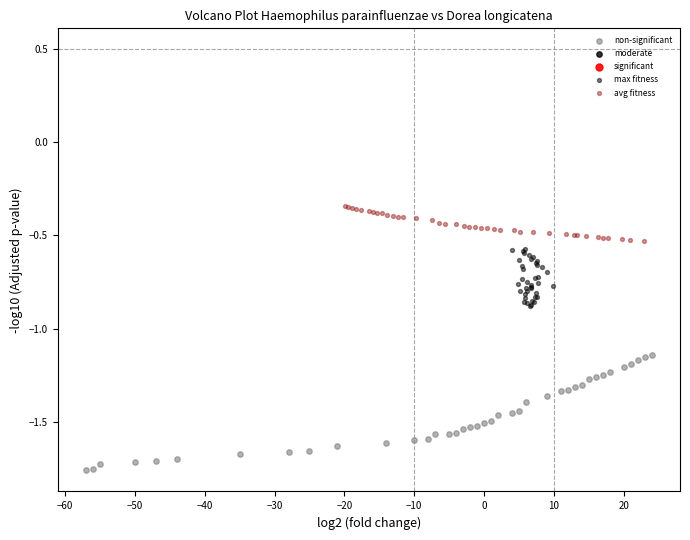

Which series has the largest Y range (max minus min)?

non-significant